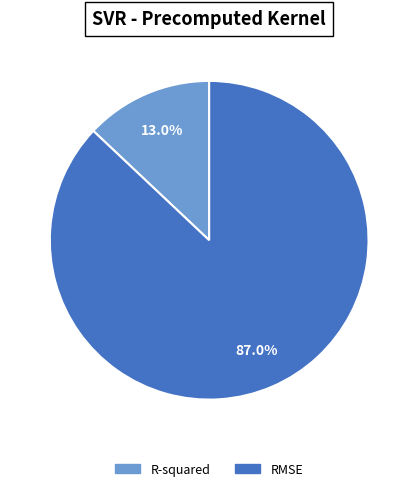

What percentage is the R-squared slice, to the nearest percent?

13%